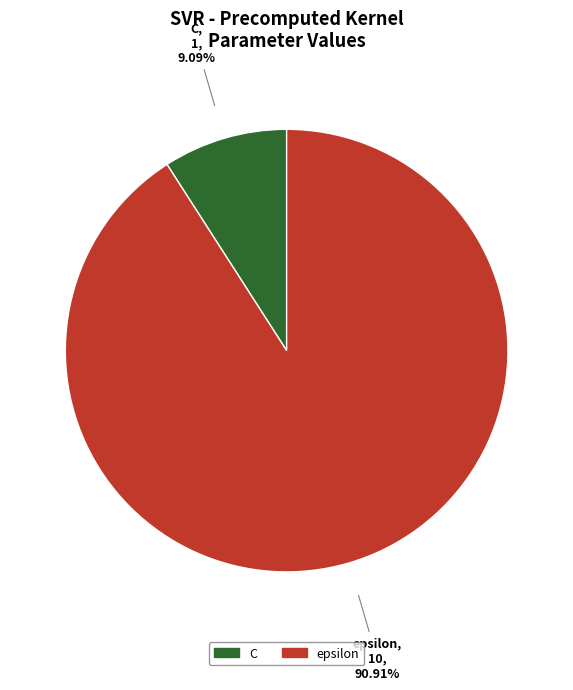

What percentage is the C slice, to the nearest percent?

9%